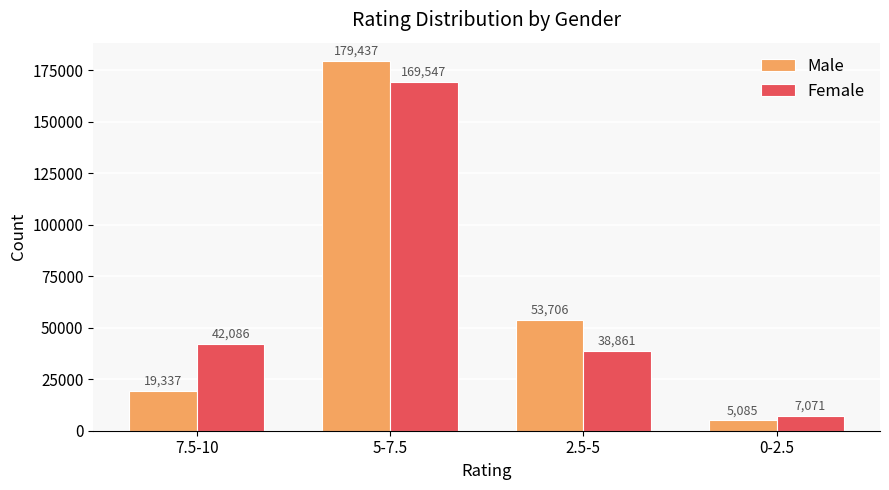

Count the number of categories in the chart.

4